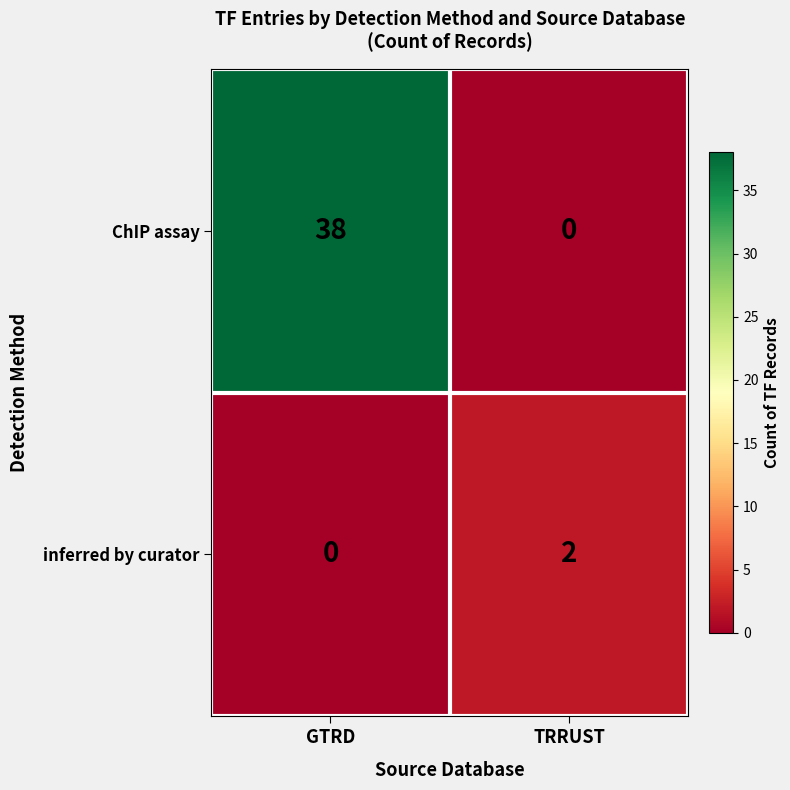

What is the approximate value of ChIP assay at GTRD, to the nearest 10?

40